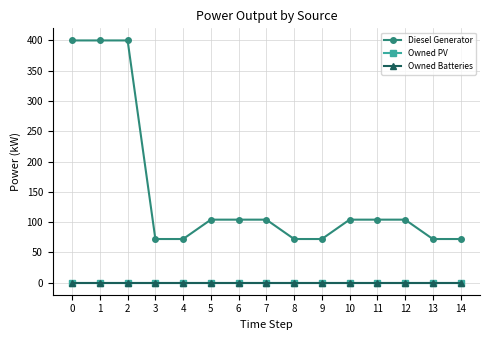

Does the chart have visible grid lines?

Yes